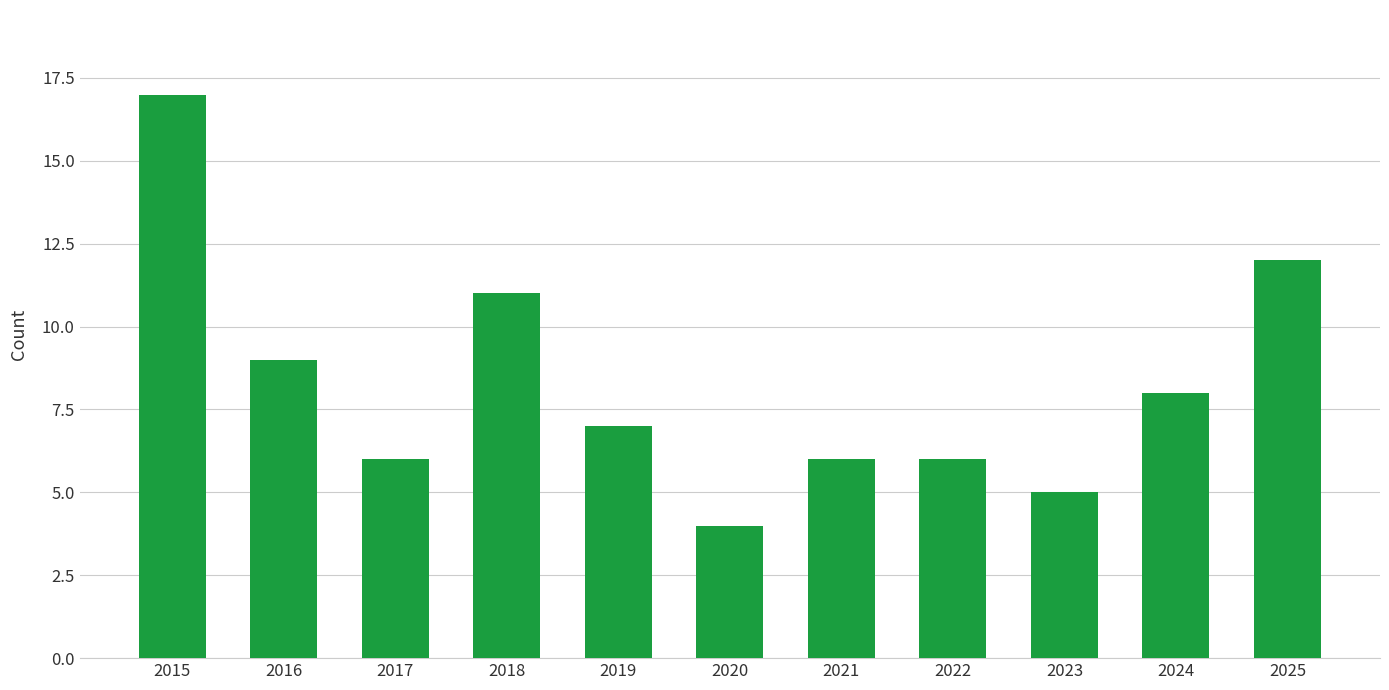

How many values are below 7?

5